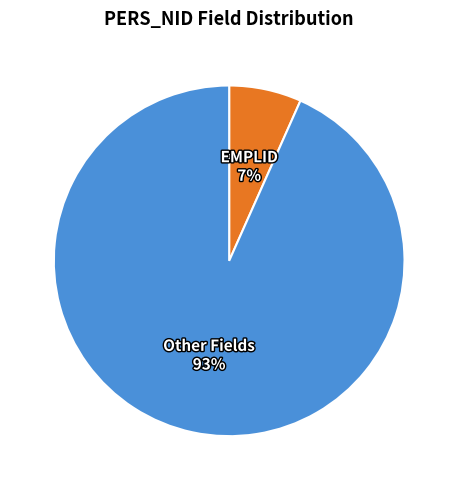

To the nearest percent, what is the combined percentage of Other Fields and EMPLID?

100%